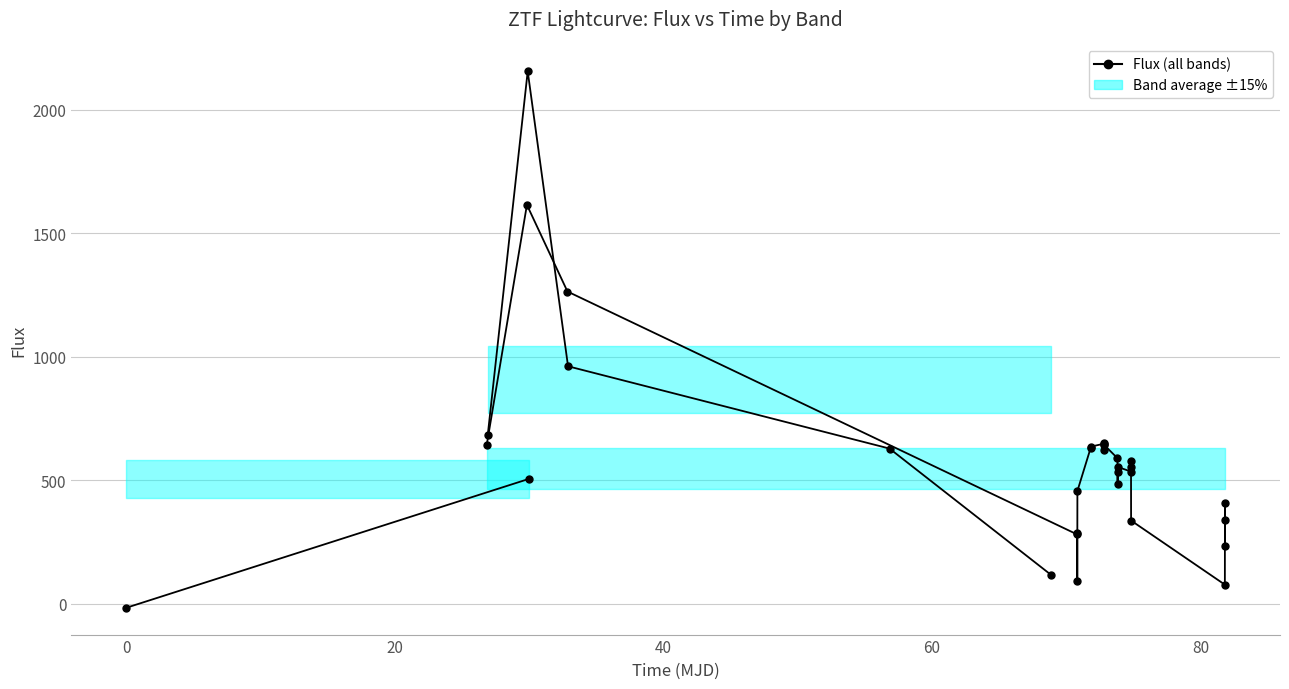

Is it true that fluxerr equals 26.0 at 19?

False